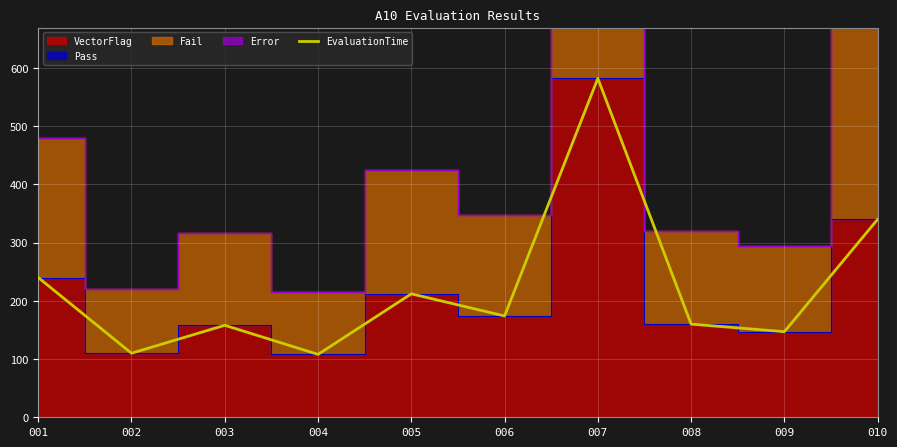

Reading left to right, extract all data points from this chart.

240	110	158	108	212	174	582	160	147	340